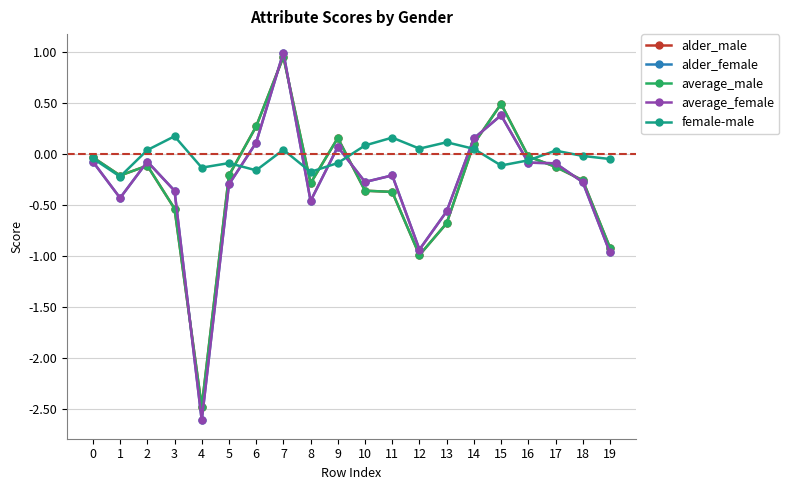

What is the total value across all series at 15?

1.6